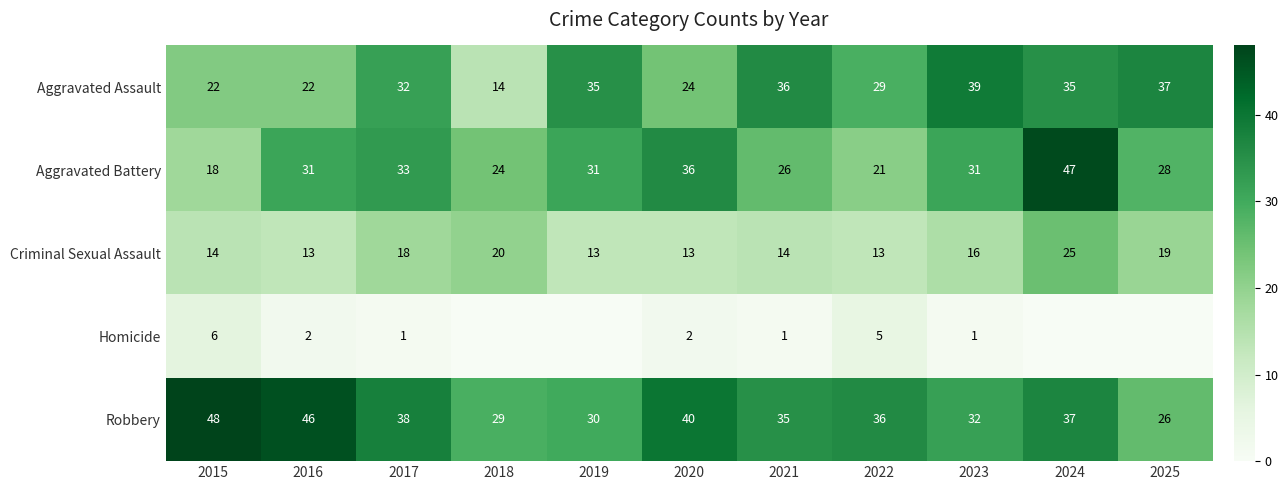

What is the total value across all series at 2021?

112